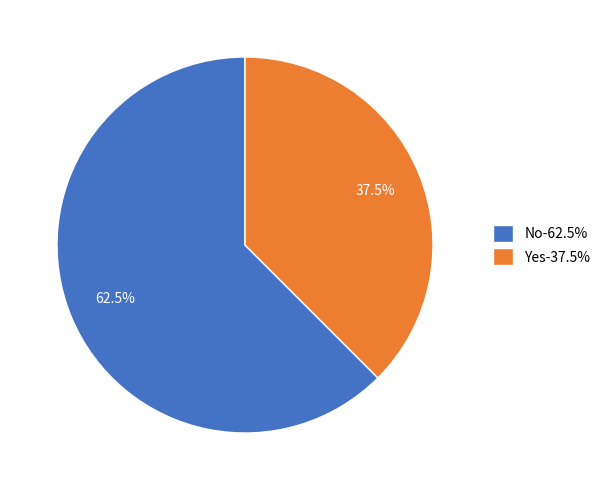

To the nearest percent, what is the difference between the Yes and No slice percentages?

25%